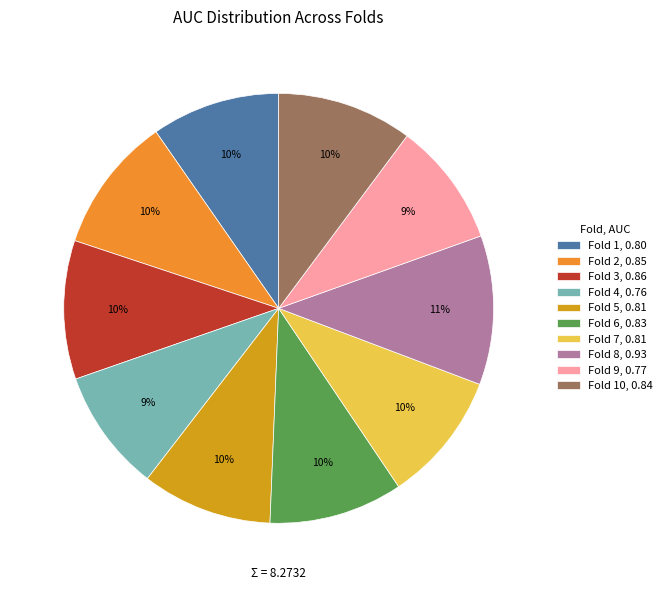

To the nearest percent, what percentage of the pie is Fold 6, 0.83?

10%